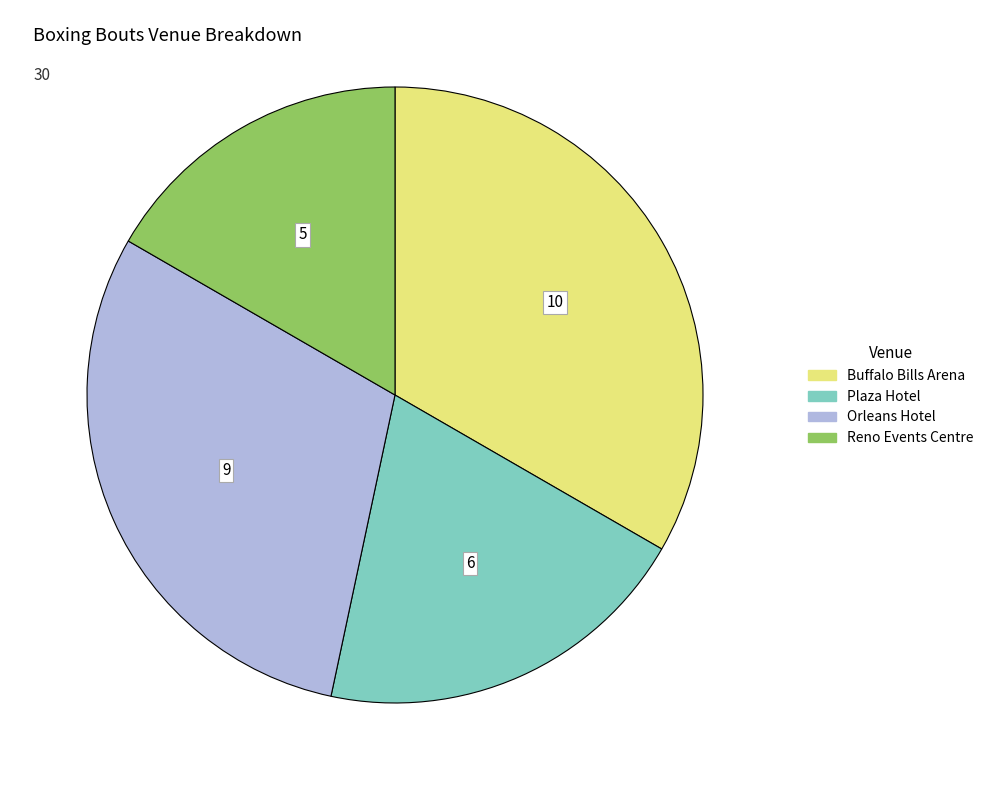

The Reno Events Centre slice represents 22% of the pie. True or false?

False